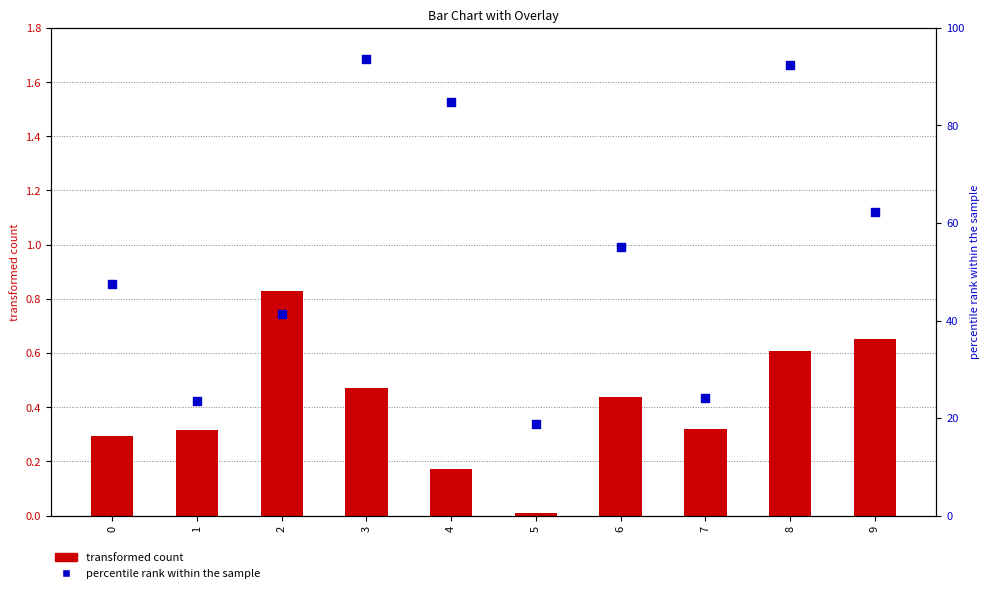

Which series contains the lowest Y value?

transformed count